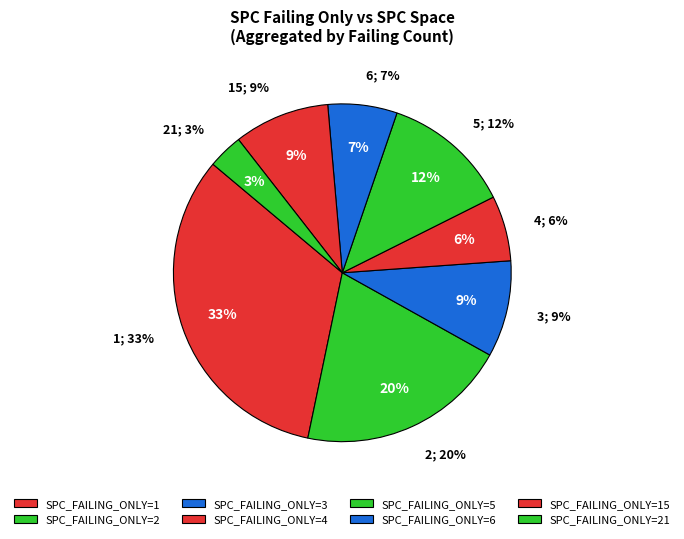

Is the sum of 15 and 1 greater than half?

No